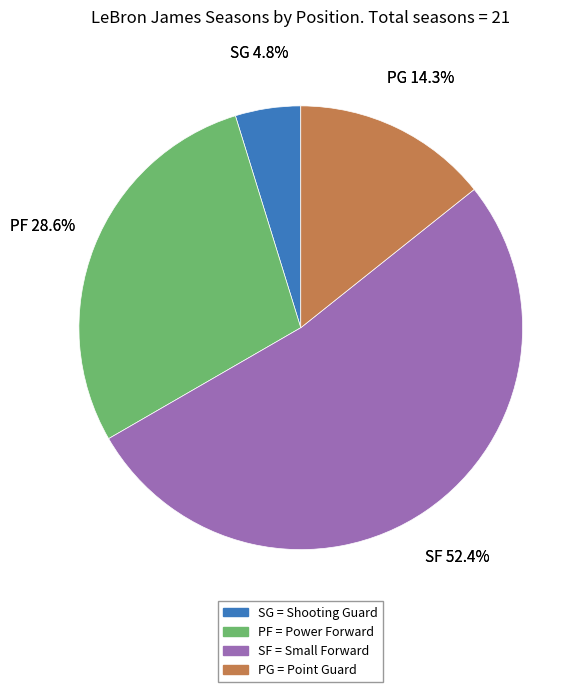

Which has a higher value, PF or SG?

PF